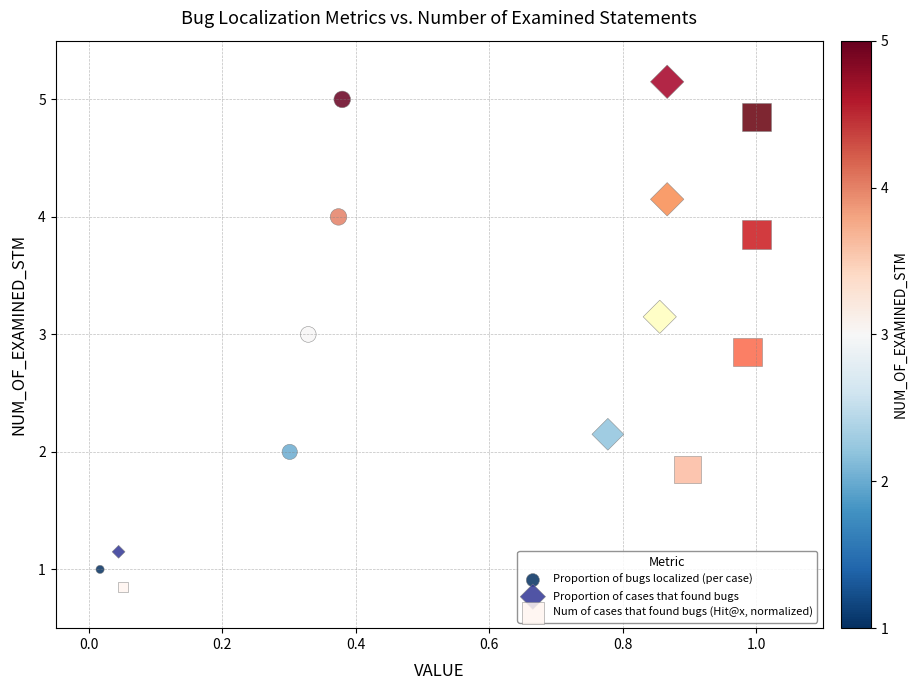

What are all the series names shown in the legend?

Proportion of bugs localized (per case), Proportion of cases that found bugs, Num of cases that found bugs (Hit@x, normalized)